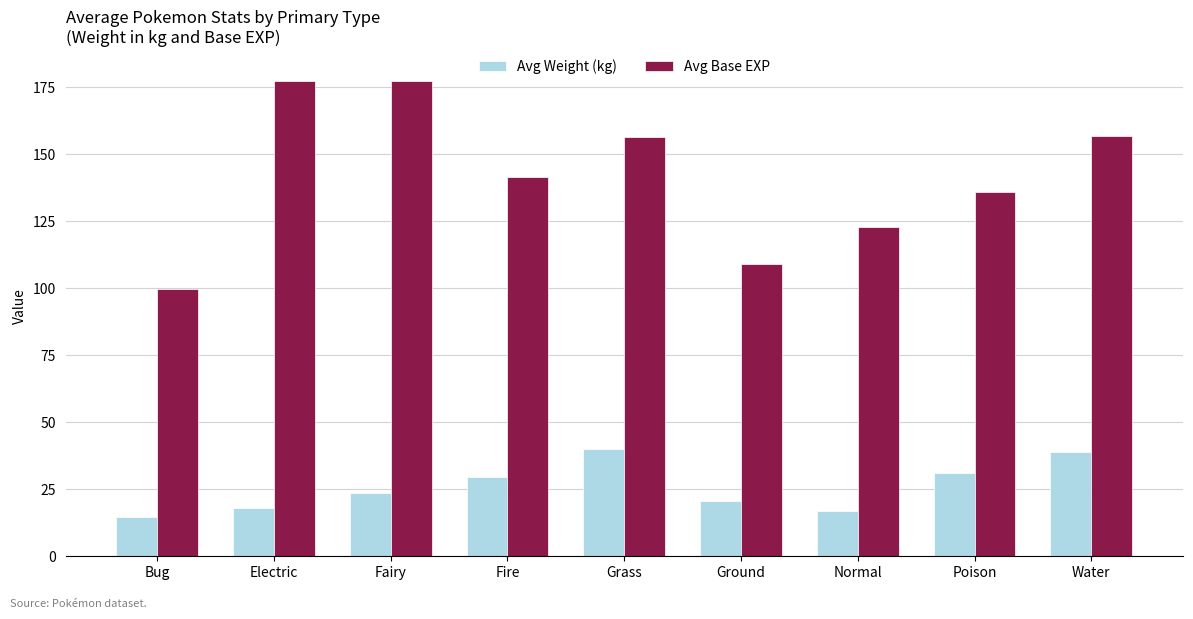

Which series has the widest spread of values?

Avg Base EXP